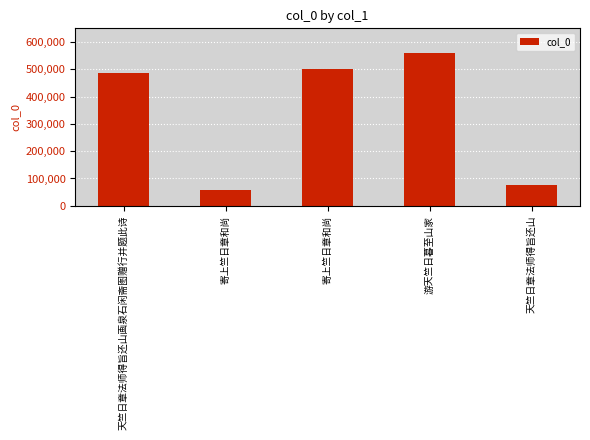

How many bars are there in total?

5